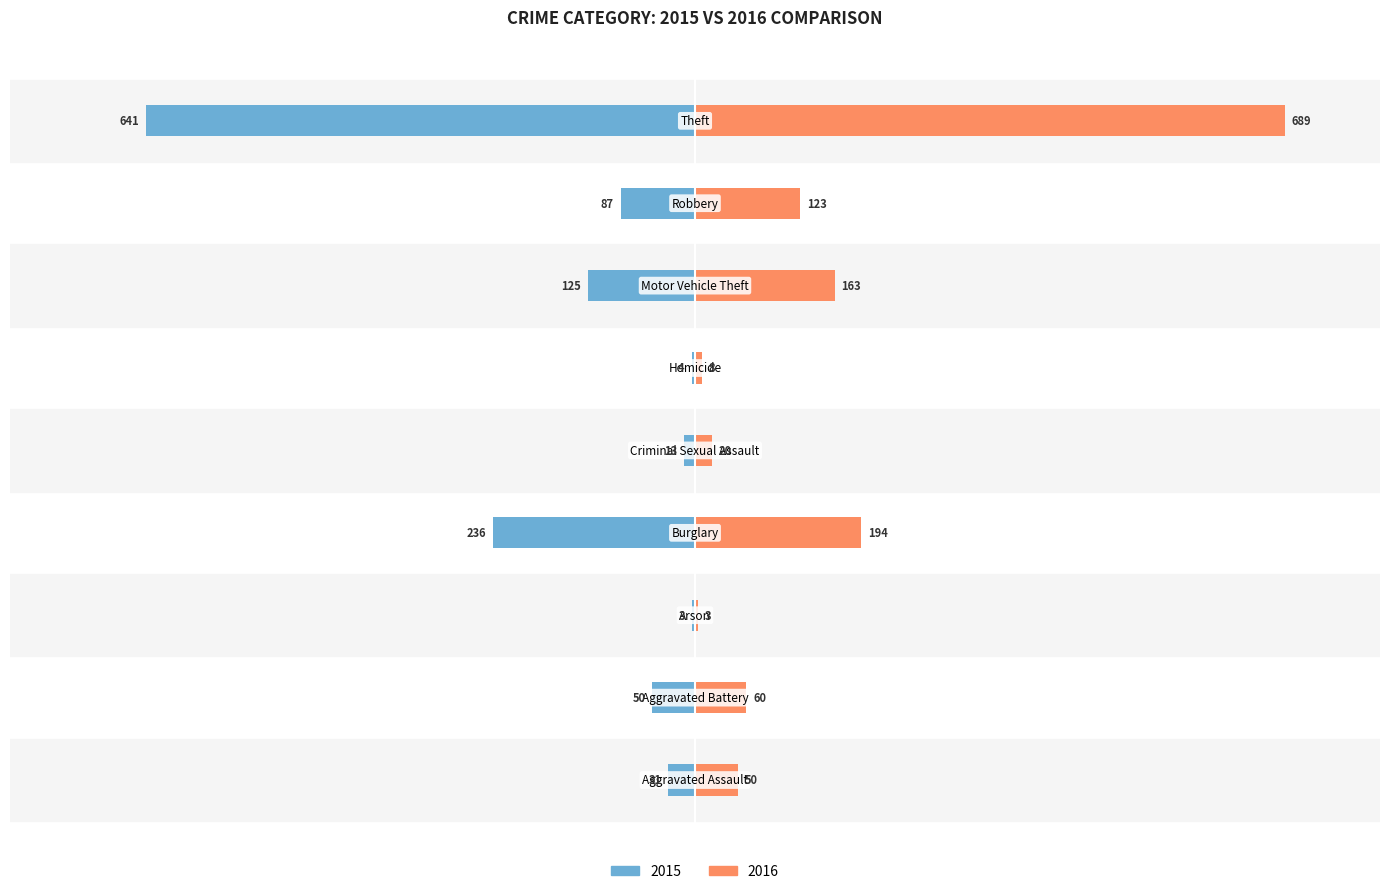

At Aggravated Assault, list the series in order from largest to smallest.

2016, 2015